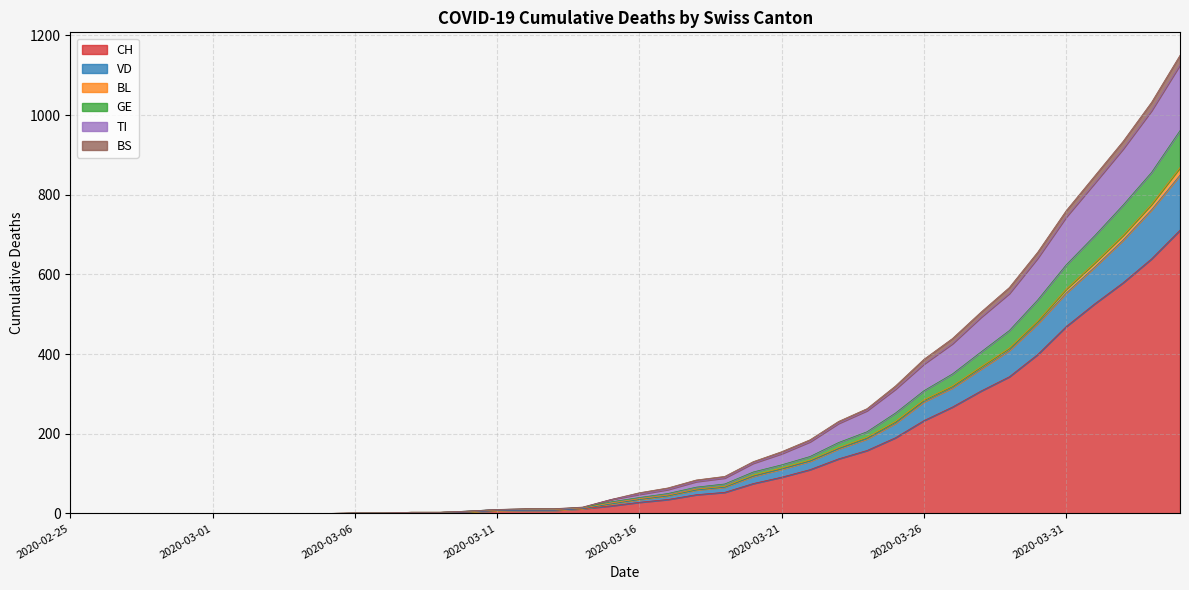

What is the highest value of the CH series?

711